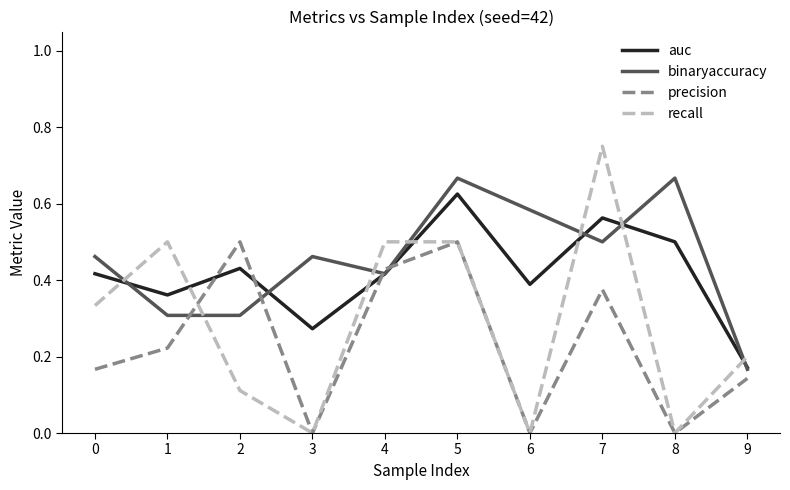

Between which two adjacent categories do binaryaccuracy and auc first intersect?

0 and 1